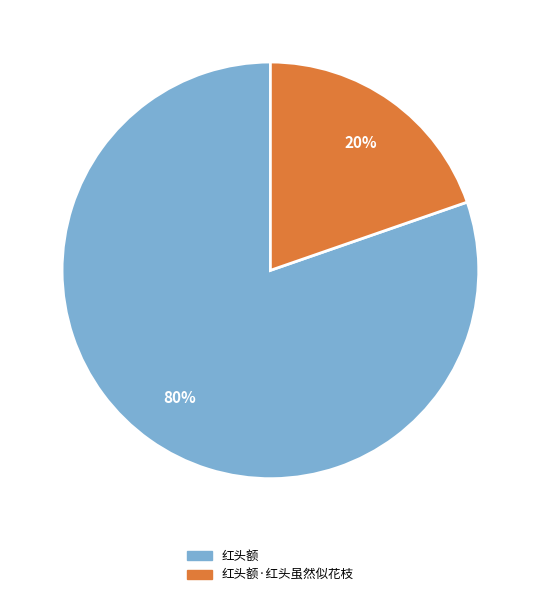

Does any single category account for the majority?

Yes